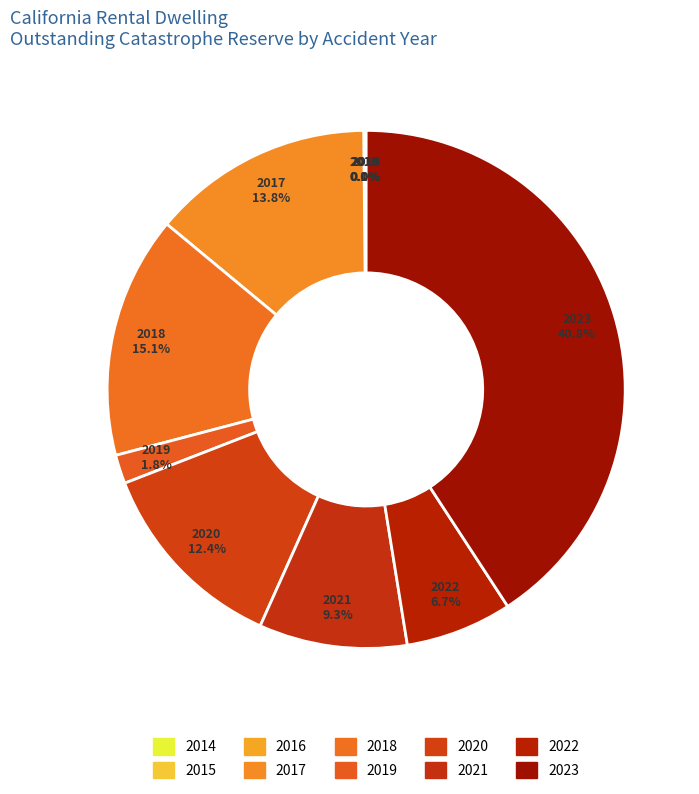

Does 2015 represent more than half of the total?

No